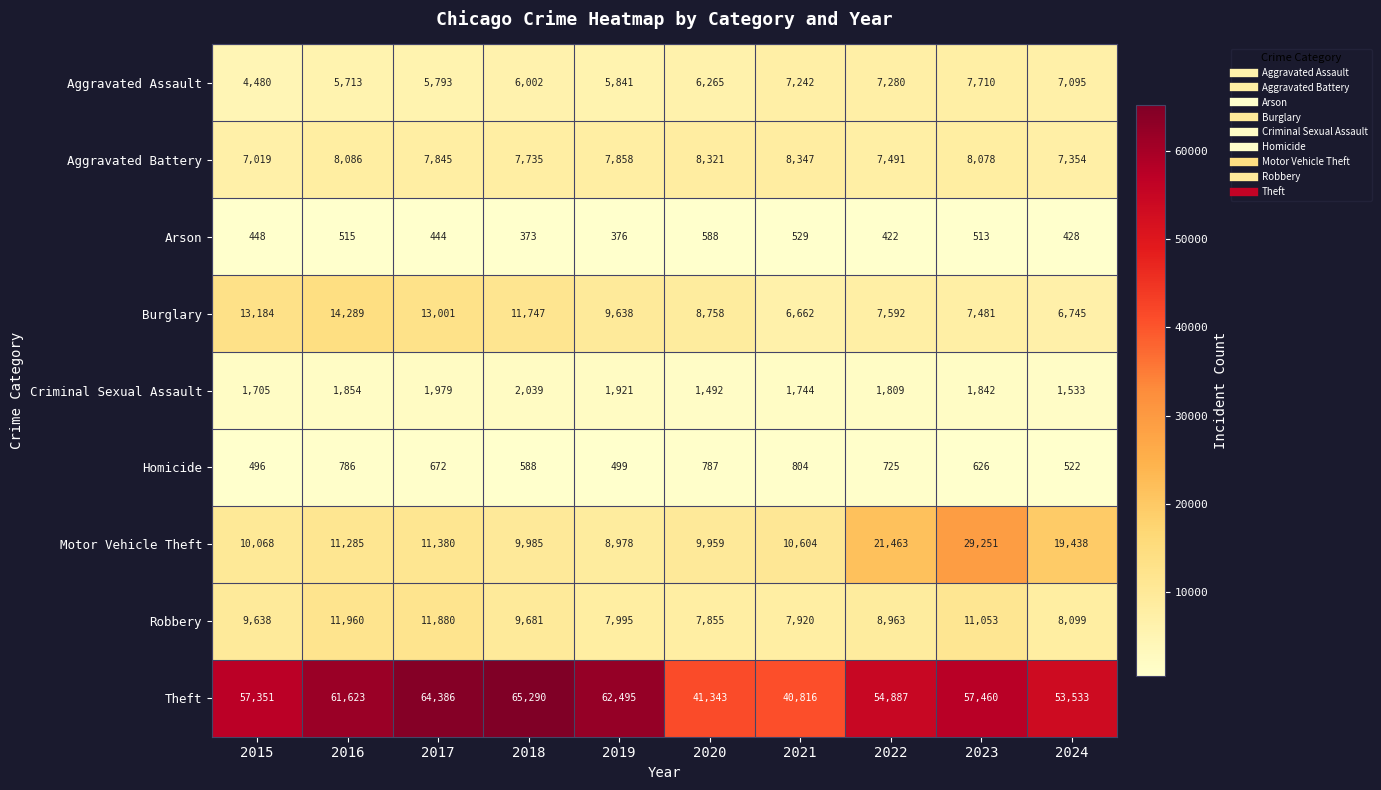

How many series are shown in this chart?

9